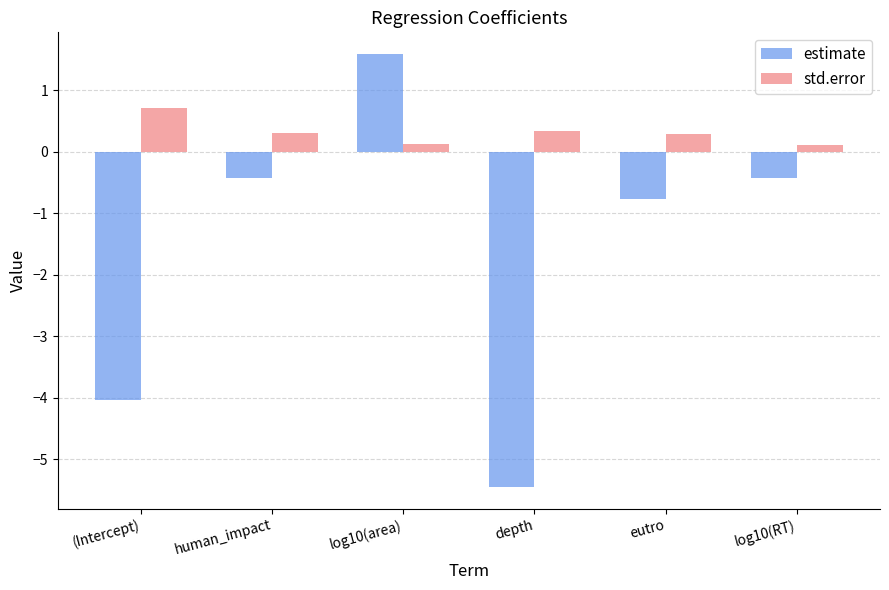

Between human_impact and eutro, which series saw the biggest shift?

estimate